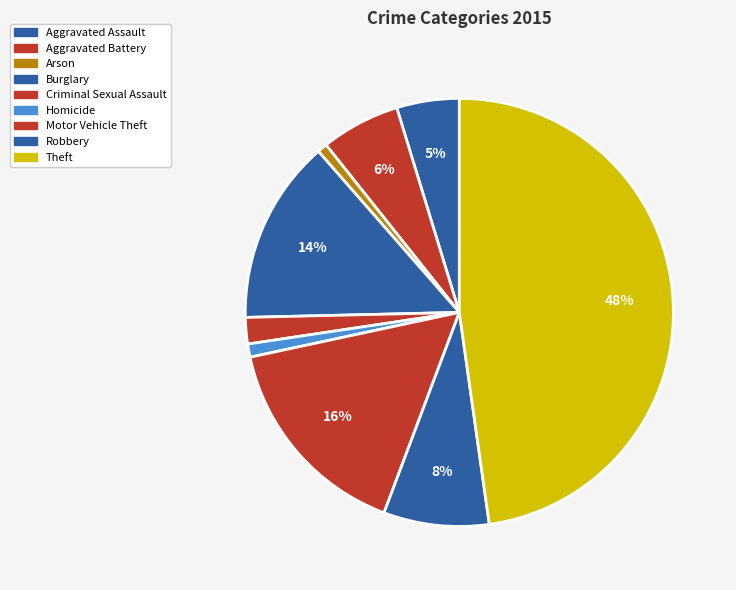

Is it true that Burglary is 3% of the pie?

False